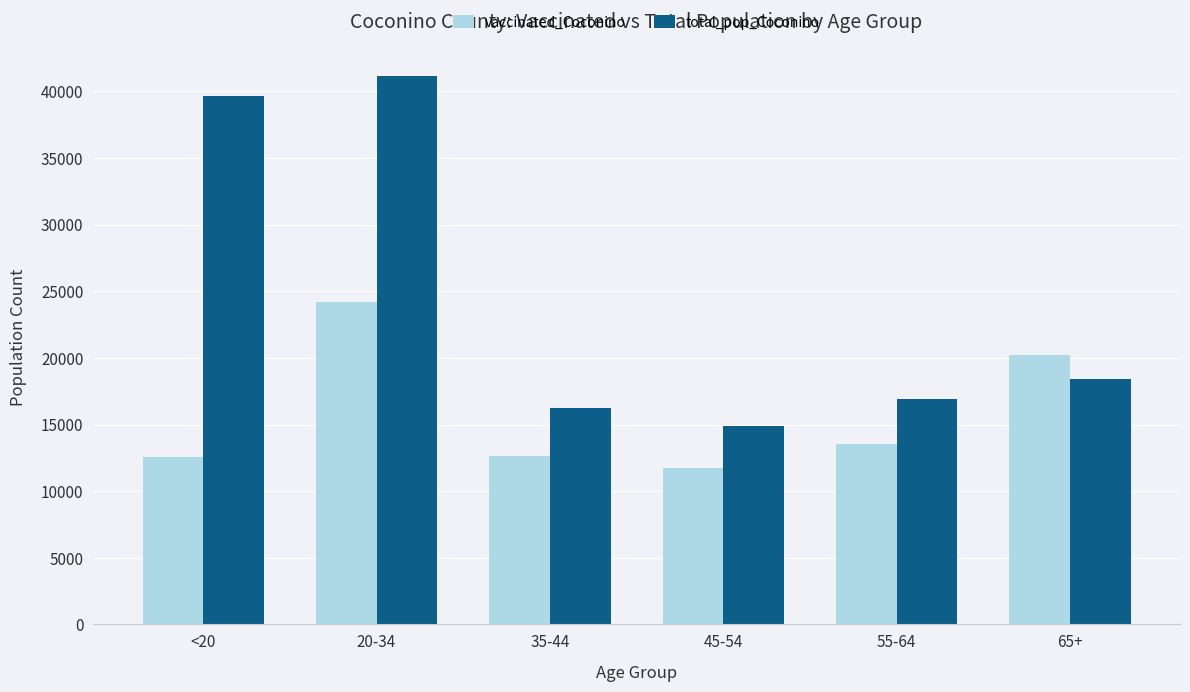

At which category is the sum across all series the highest?

20-34